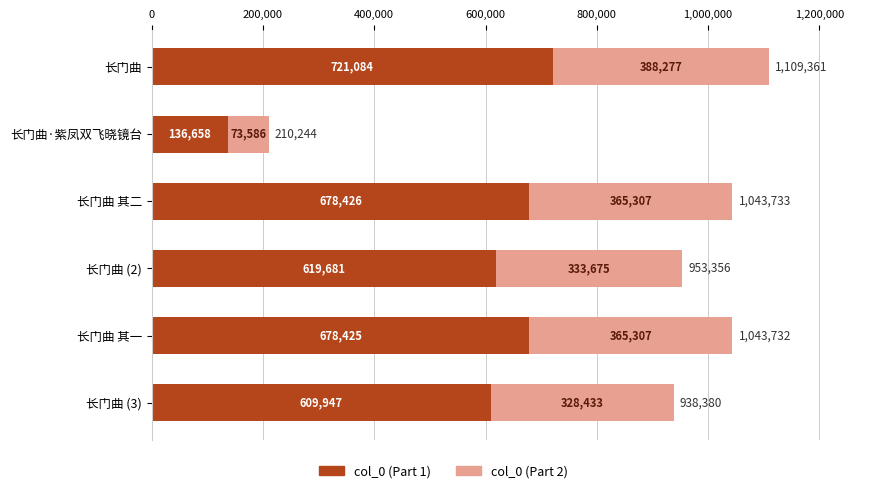

List the labels in order of col_0 (Part 1) value, smallest first.

长门曲·紫凤双飞晓镜台, 长门曲 (3), 长门曲 (2), 长门曲 其一, 长门曲 其二, 长门曲